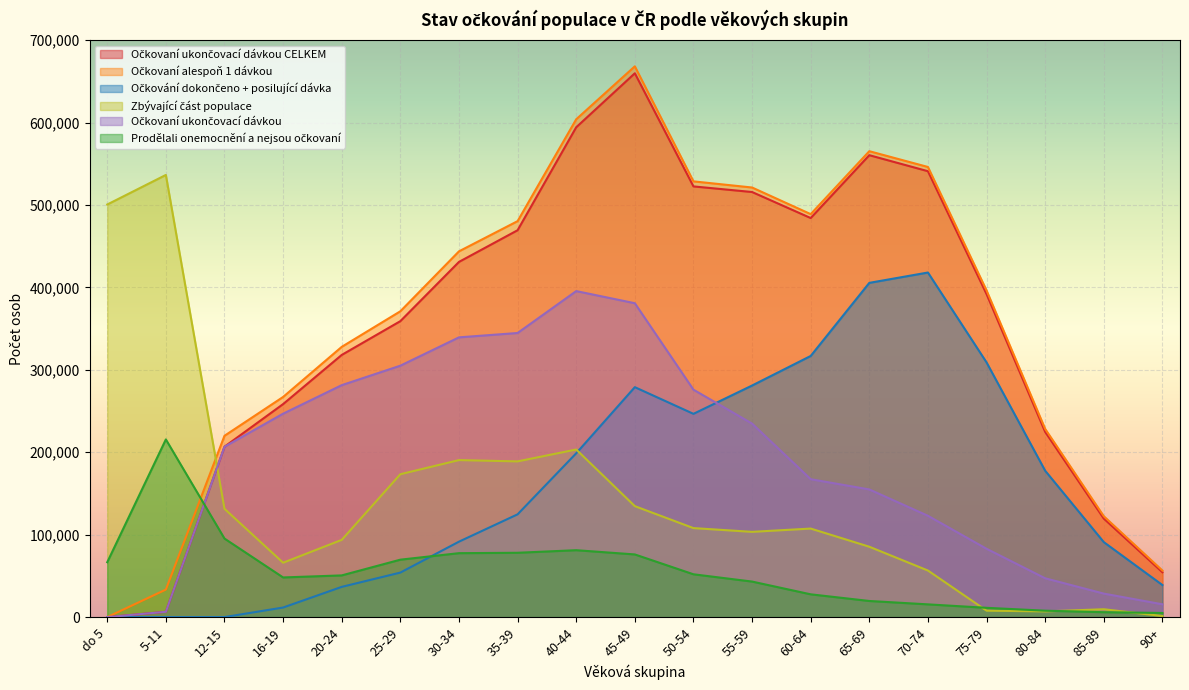

The value of Prodělali onemocnění a nejsou očkovaní at 45-49 is 103539. True or false?

False